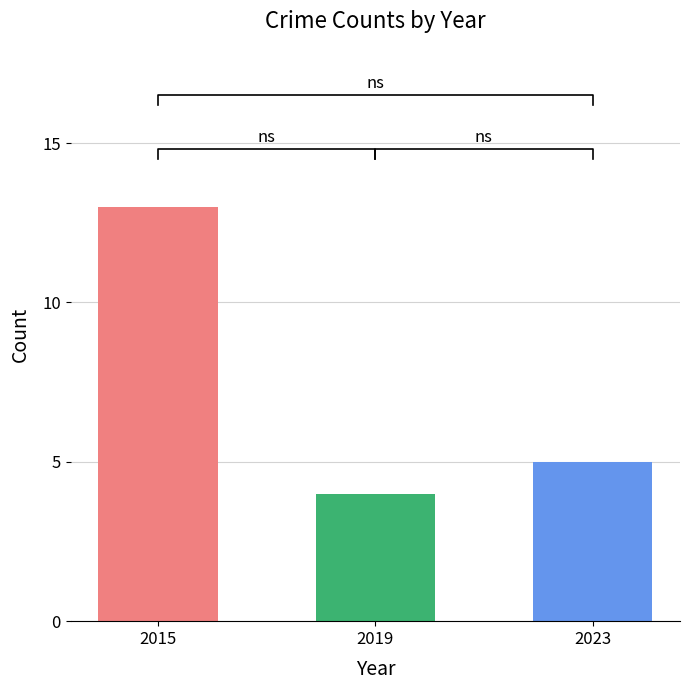

Reading right to left, extract all data points from this chart.

5	4	13